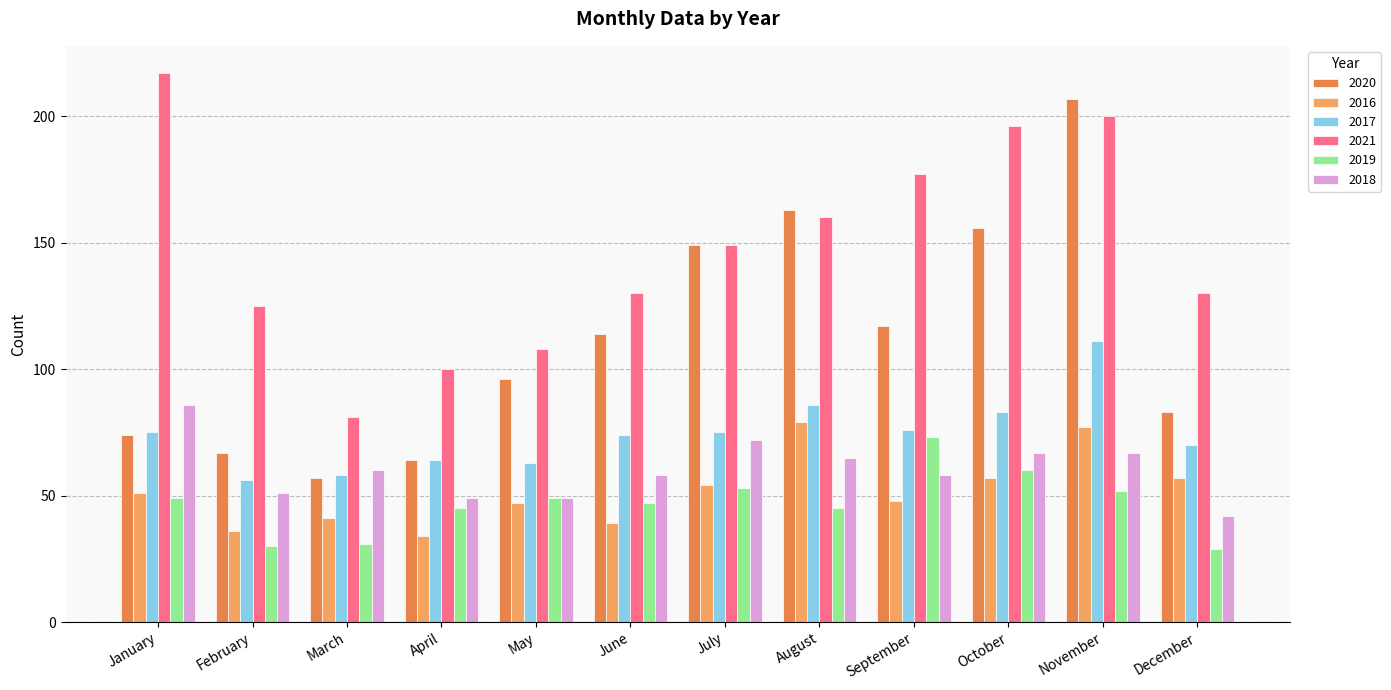

What is the difference between the highest and lowest values at November?

155